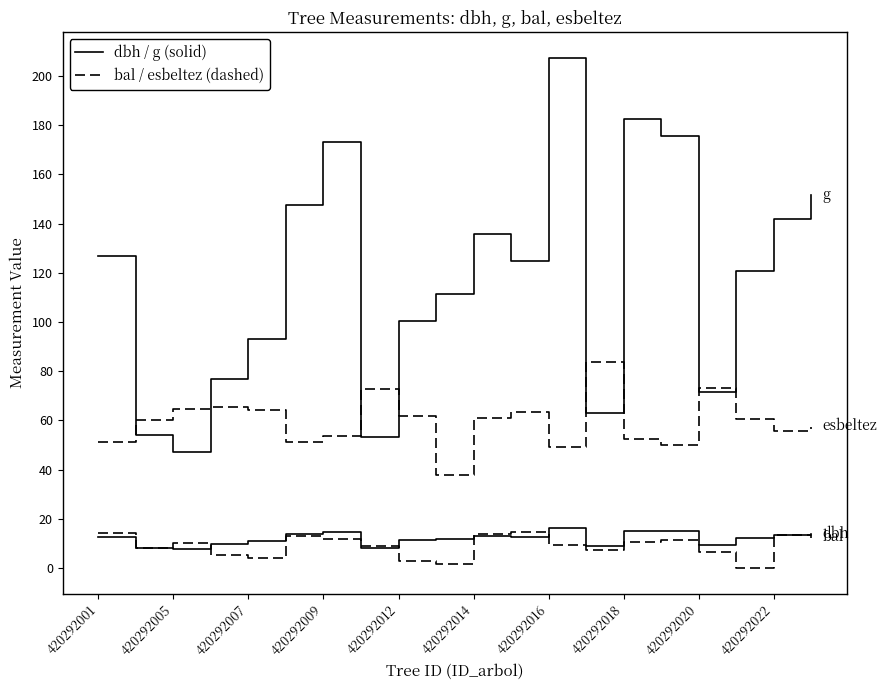

Reading left to right, transcribe all the data shown in this chart.

dbh: 12.7	8.3	7.8	9.9	10.9	13.7	14.8	8.2	11.3	11.9	13.2	12.6	16.2	8.9	15.2	14.9	9.6	12.4	13.4	13.9
g: 126.7	54.1	47.2	77.0	93.3	147.4	173.2	53.5	100.3	111.2	135.8	124.7	207.4	62.9	182.7	175.5	71.6	120.8	142.1	151.8
bal: 14.3	8.1	10.1	5.4	4.2	12.9	11.9	8.8	3.0	1.5	13.8	14.7	9.5	7.3	10.7	11.3	6.4	0.0	13.4	12.4
esbeltez: 51.2	60.2	64.5	65.7	64.2	51.1	53.9	72.7	62.0	37.8	60.8	63.5	49.2	83.8	52.5	50.2	73.3	60.5	55.8	57.5